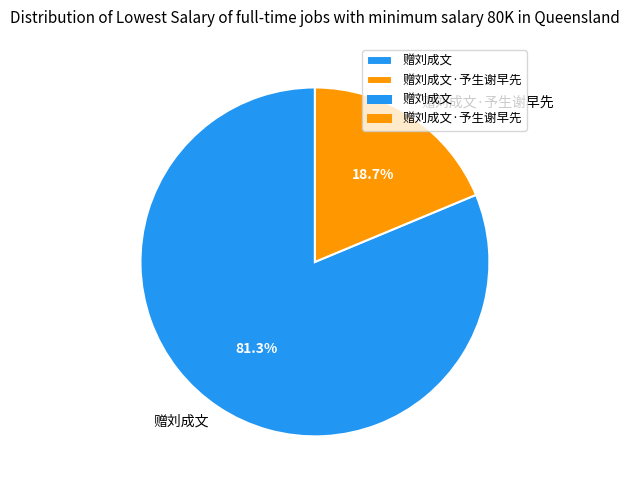

To the nearest percent, what is the difference between the 赠刘成文·予生谢早先 and 赠刘成文 slice percentages?

63%